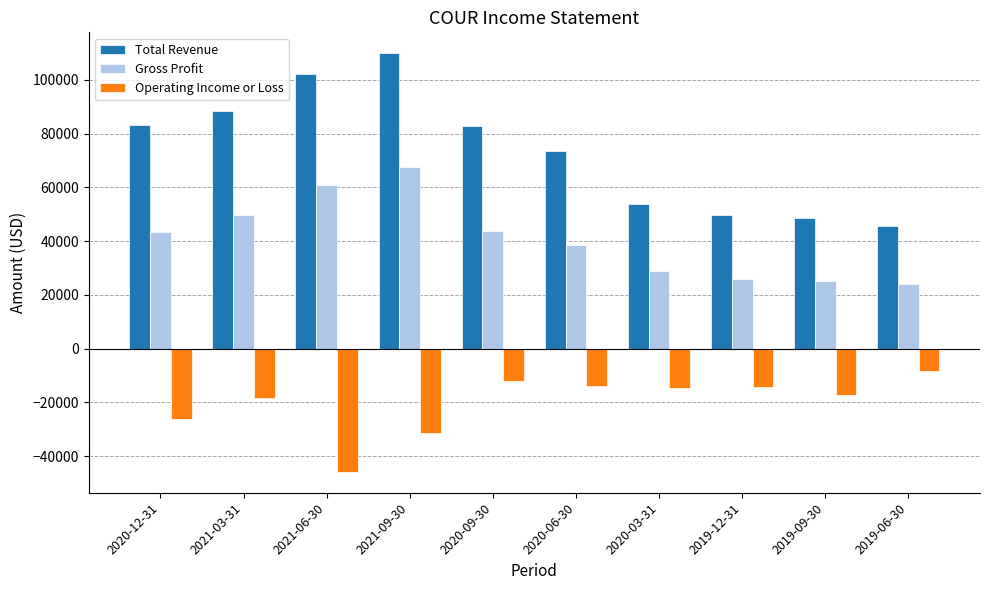

Read the Operating Income or Loss value at 2020-03-31, to the nearest 10.

-14700